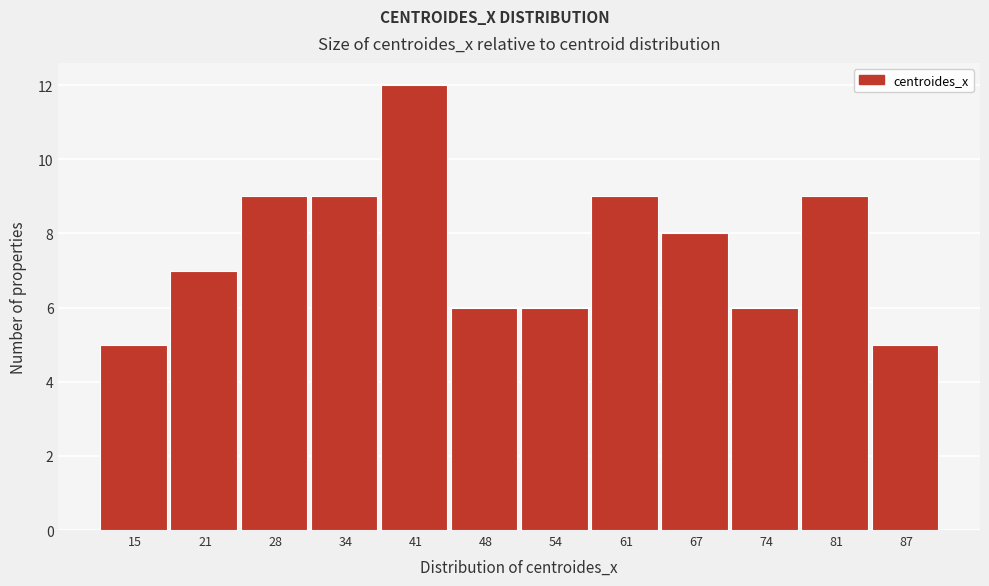

What is the height of the bar covering 18 to 24 on the x-axis? Neither the bar edges nor the heights are printed on the chart, so give them approximately, as read against the axes.

7